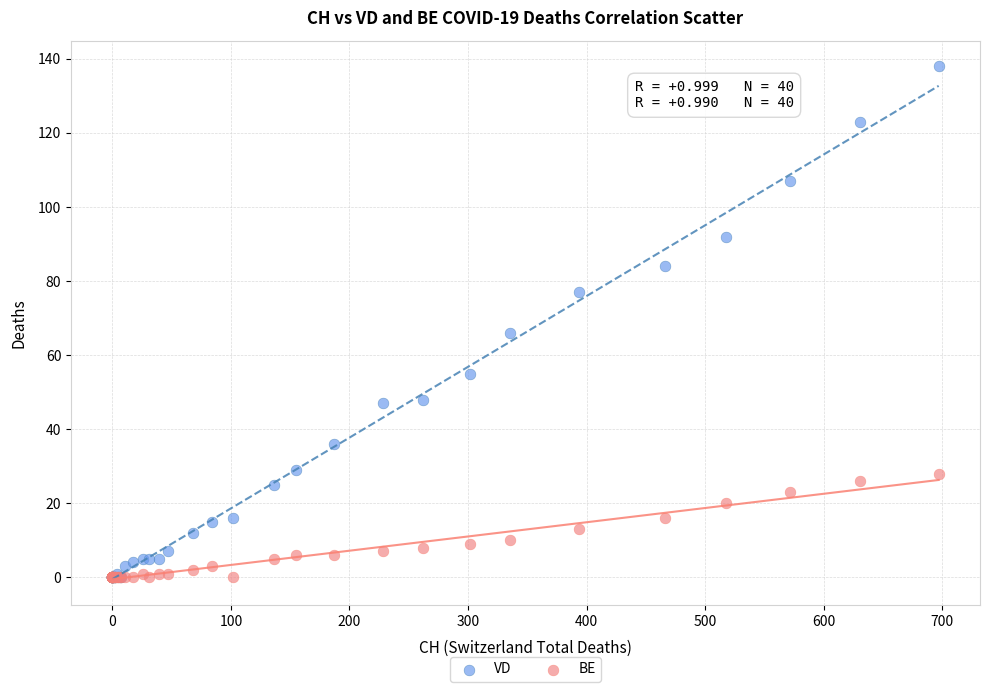

Across all series, what Y value is closest to 69?

66